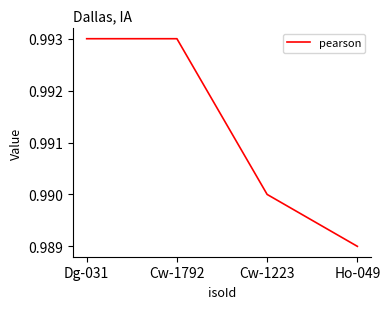

The chart shows a value of 1.4 at Ho-049. True or false?

False